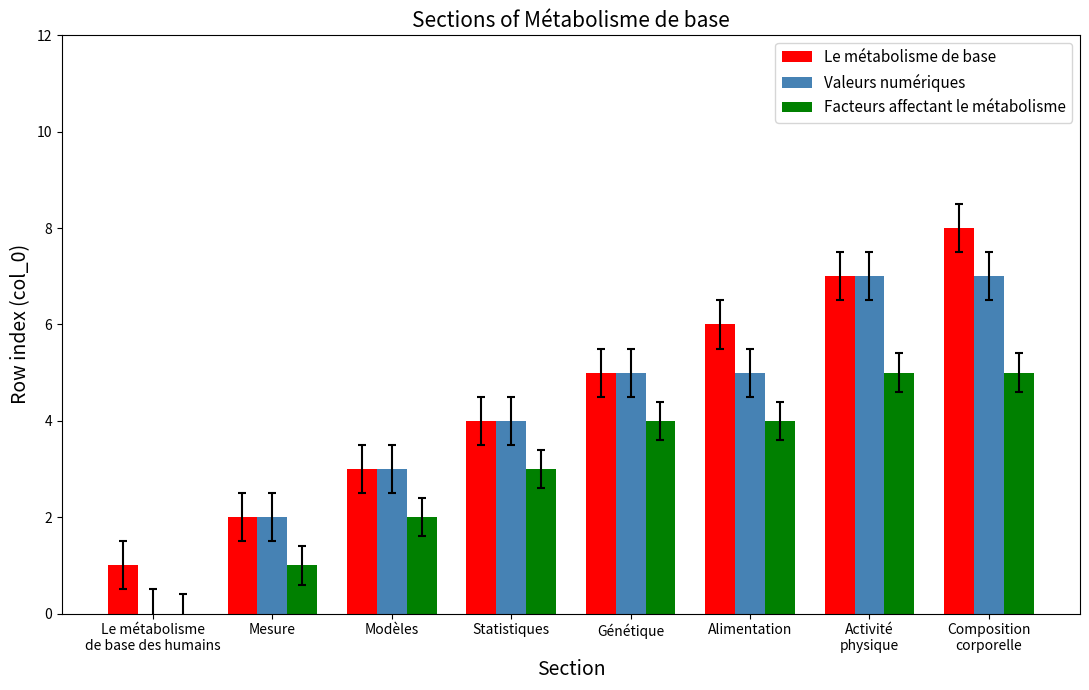

What is the approximate value of Facteurs affectant le métabolisme at Alimentation?

4